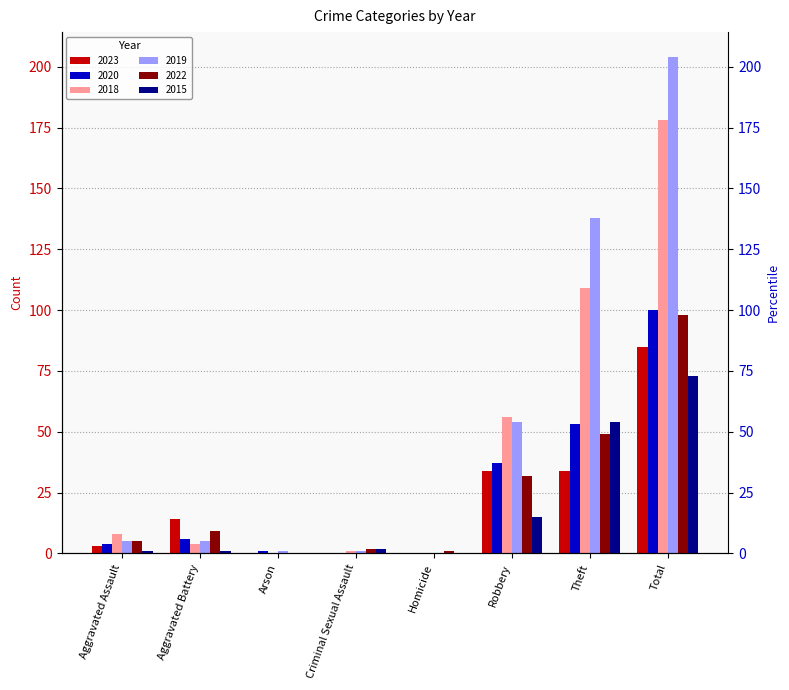

Is it true that 2018 equals 0 at Homicide?

True